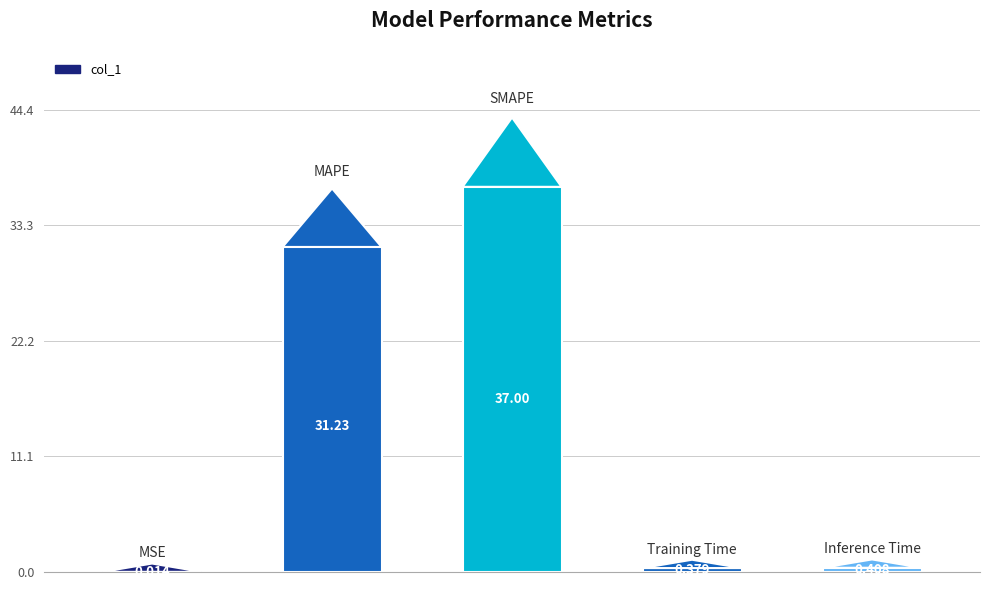

What is the sum of all values?

69.0